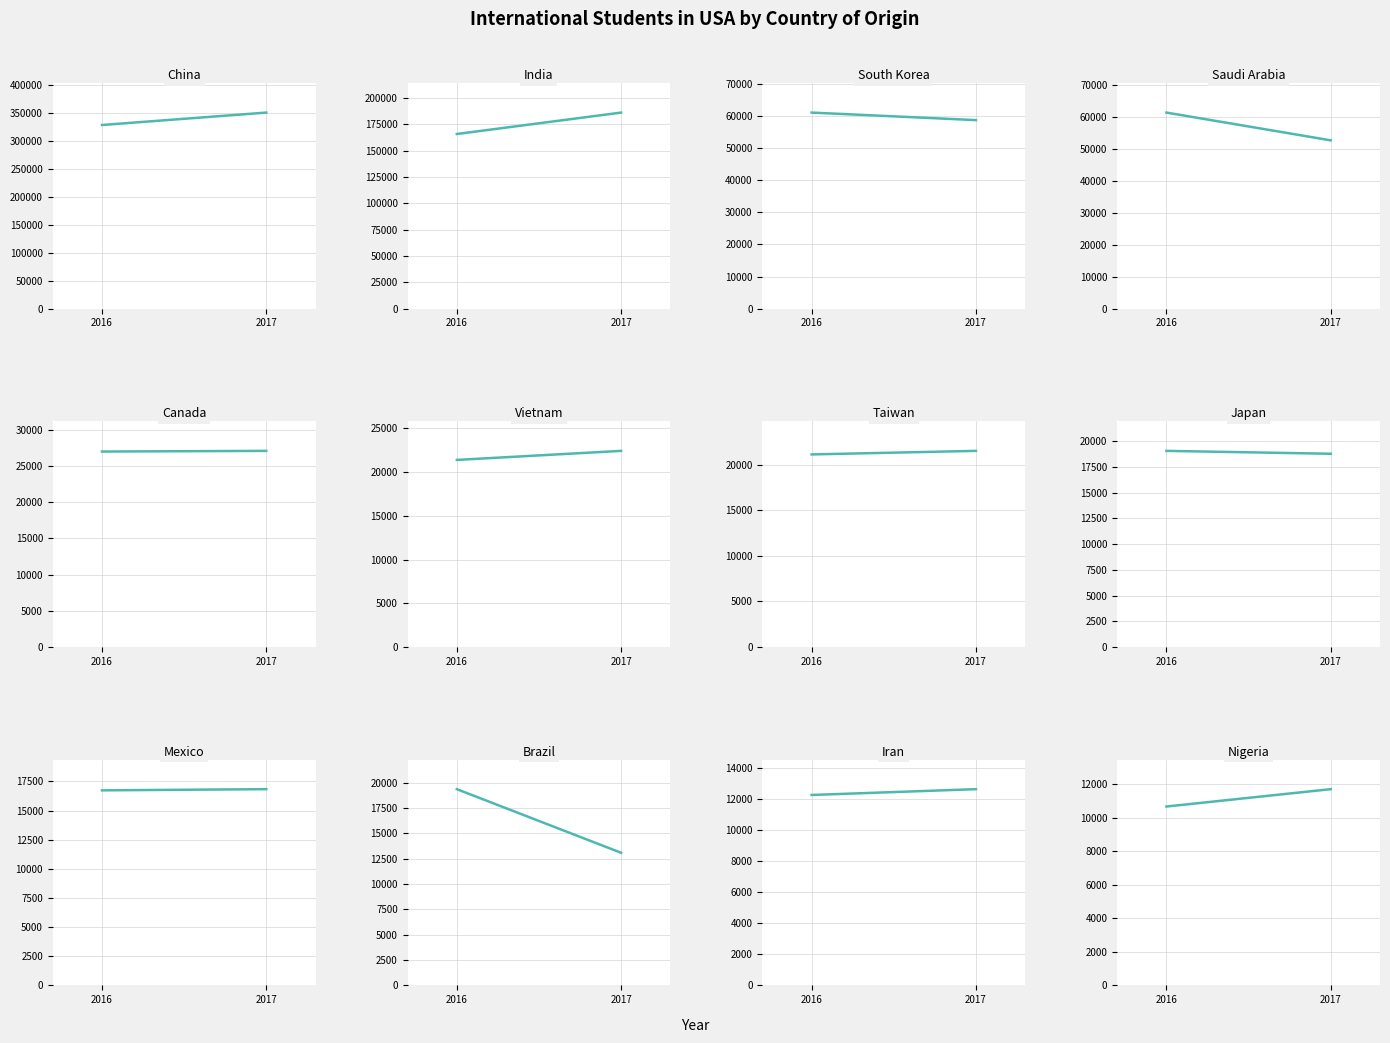

What value does the 2016 series have at 5, to the nearest 50?

26950